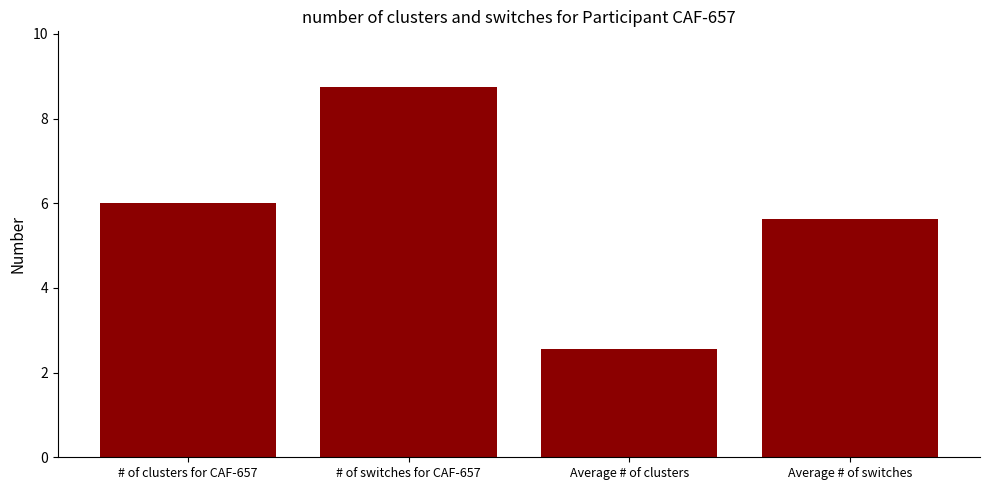

What position from the left is Average # of clusters?

3